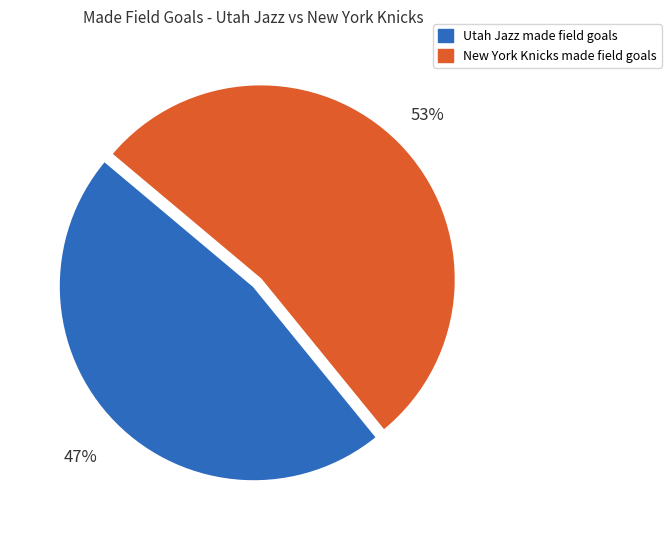

Does any single category account for the majority?

Yes